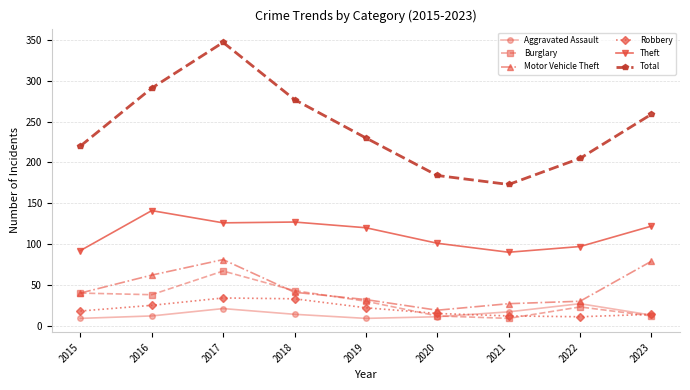

What is the difference between the maximum and minimum values in the Robbery series?

23